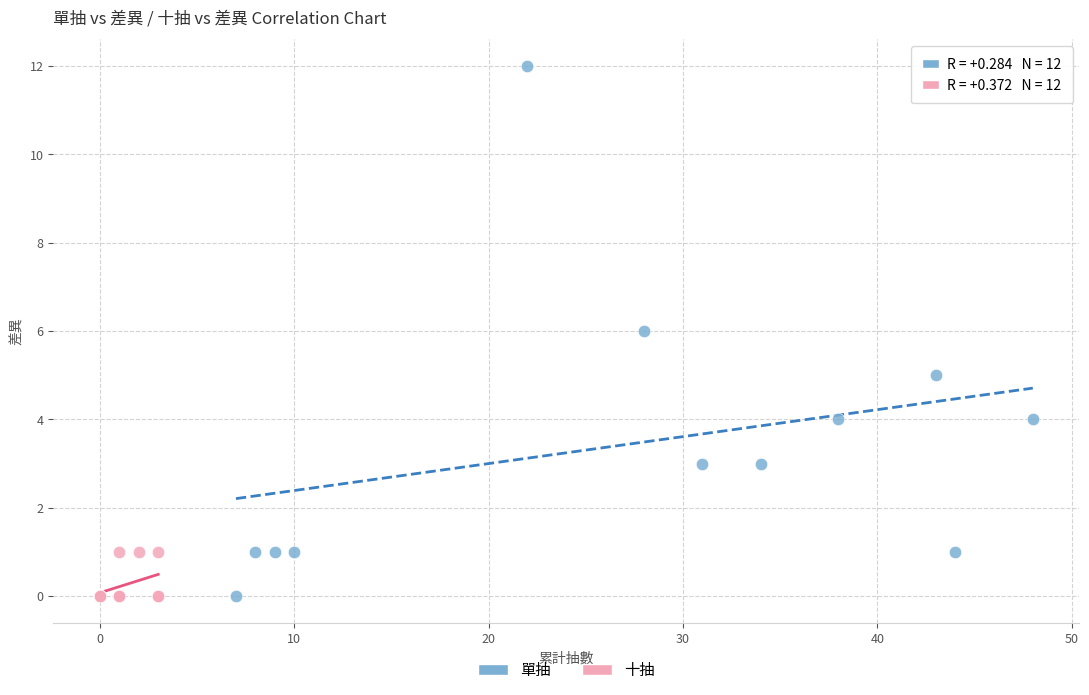

Which series reaches the maximum Y coordinate?

單抽